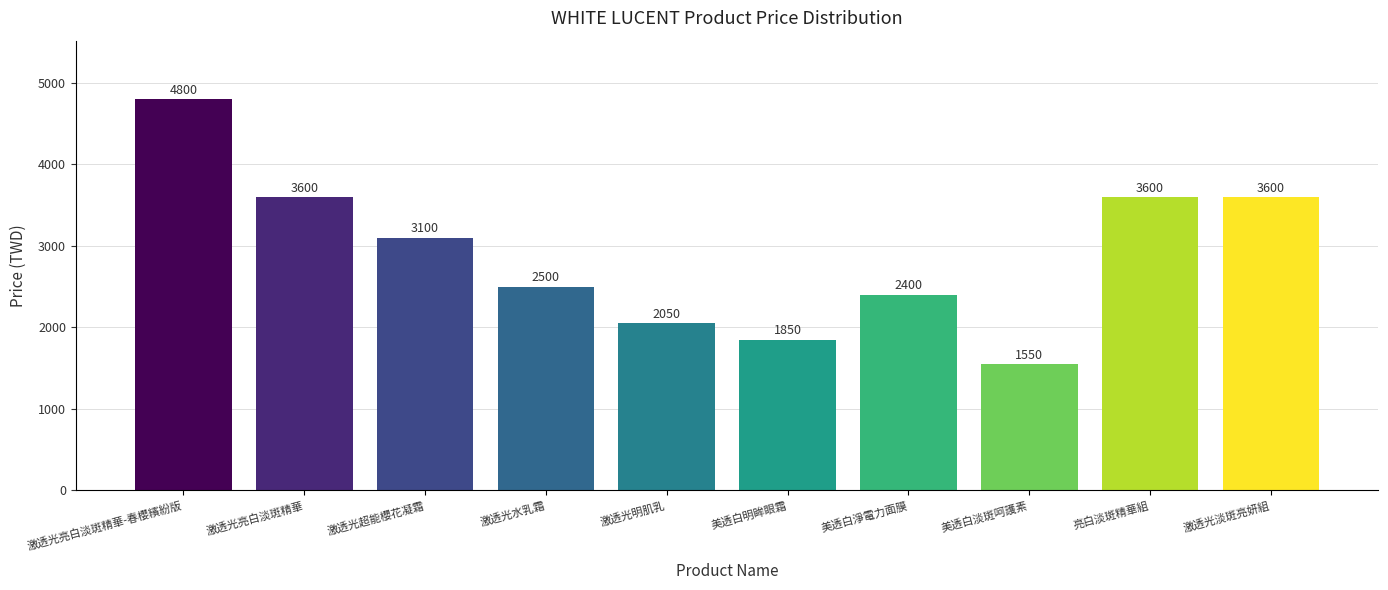

At which label is the value closest to 3175?

激透光超能櫻花凝霜